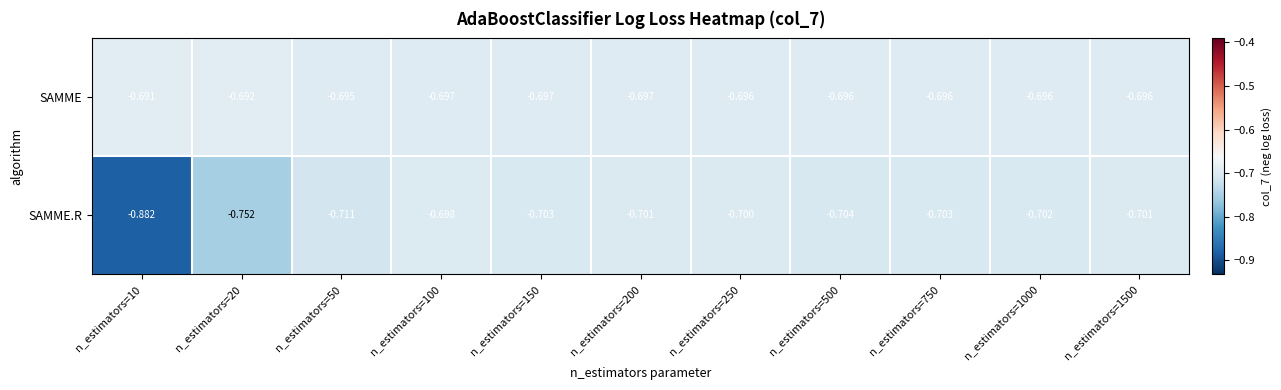

List the series in order of their peak value, highest first.

SAMME, SAMME.R